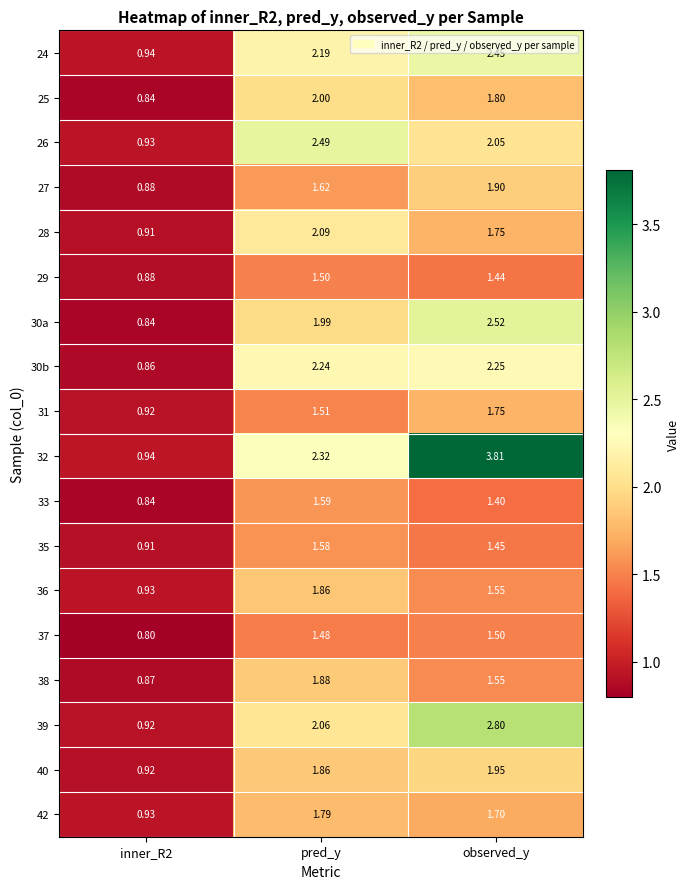

Between inner_R2 and observed_y, which series saw the biggest shift?

32